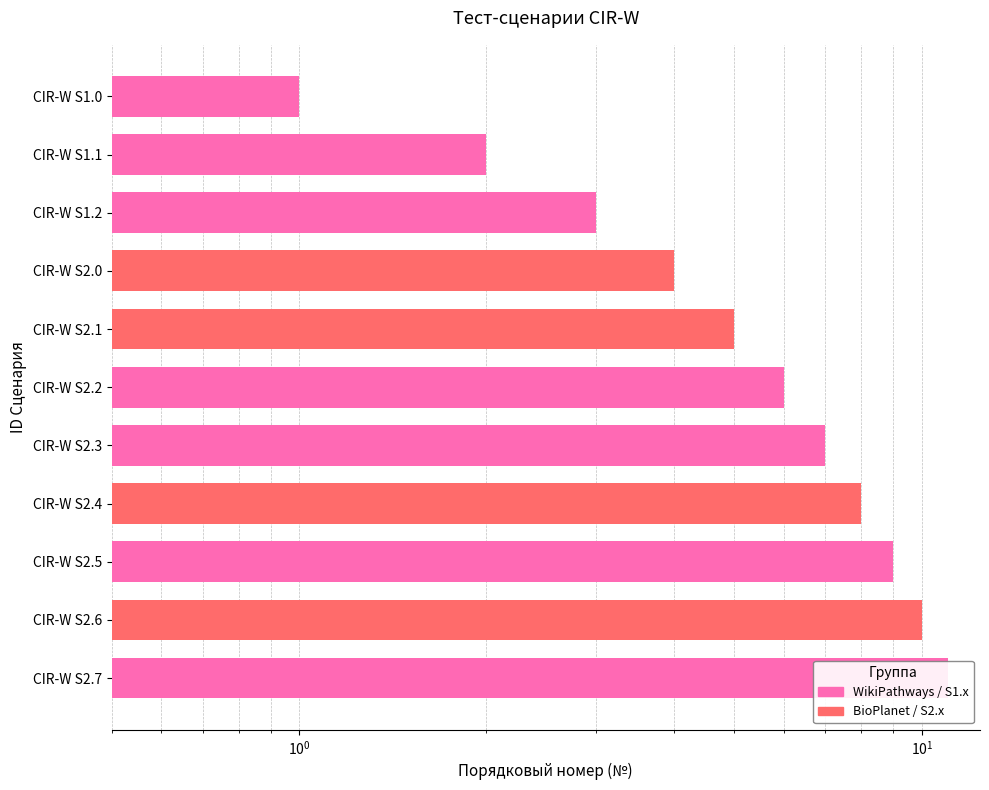

What is the change in value from CIR-W S2.5 to CIR-W S2.7?

+2